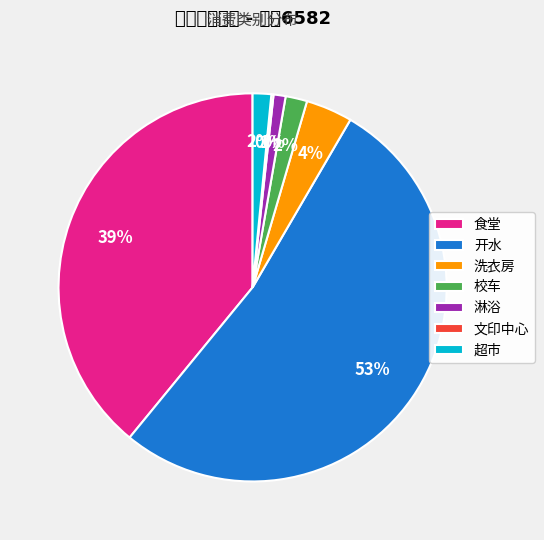

Is there a majority slice in this chart?

Yes